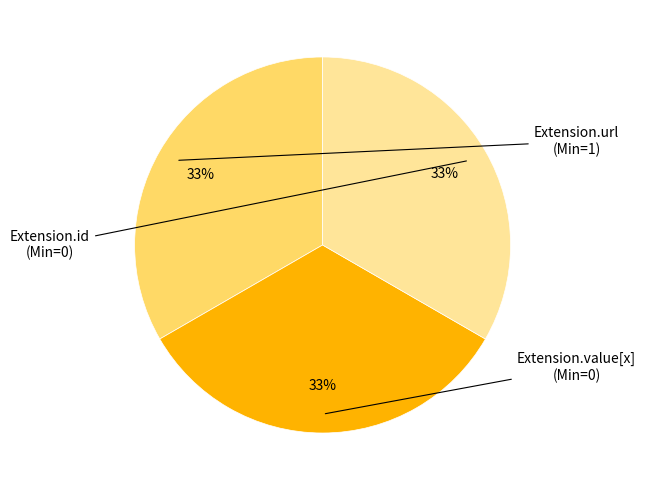

How many segments does this pie chart have?

3